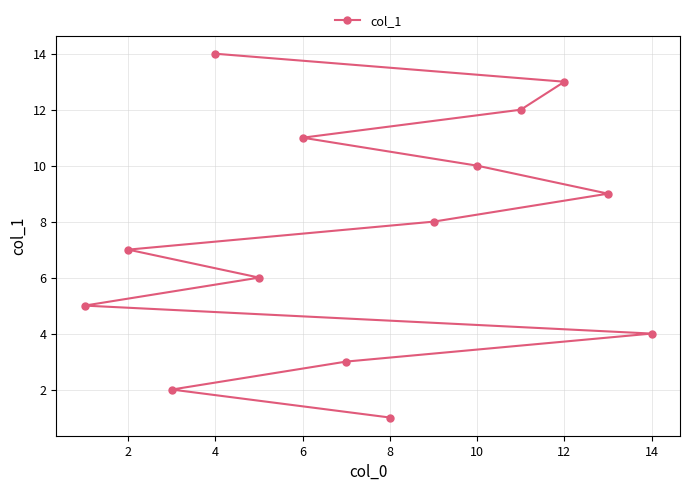

How many lines are shown in the chart?

1